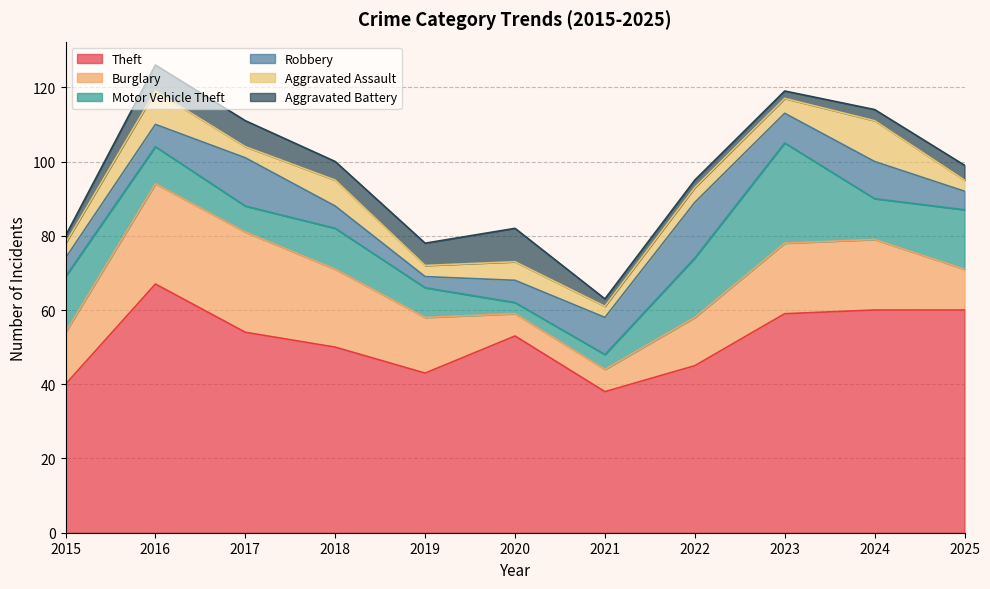

Reading left to right, what are all the values shown in this chart?

Theft: 40	67	54	50	43	53	38	45	59	60	60
Burglary: 14	27	27	21	15	6	6	13	19	19	11
Motor Vehicle Theft: 15	10	7	11	8	3	4	16	27	11	16
Robbery: 5	6	13	6	3	6	10	15	8	10	5
Aggravated Assault: 4	9	3	7	3	5	3	4	4	11	3
Aggravated Battery: 2	7	7	5	6	9	2	2	2	3	4